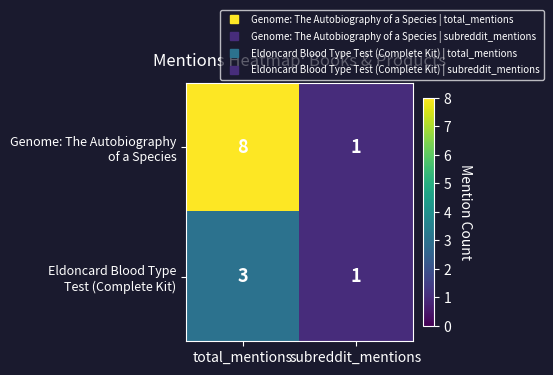

What is the total value across all series at total_mentions?

11